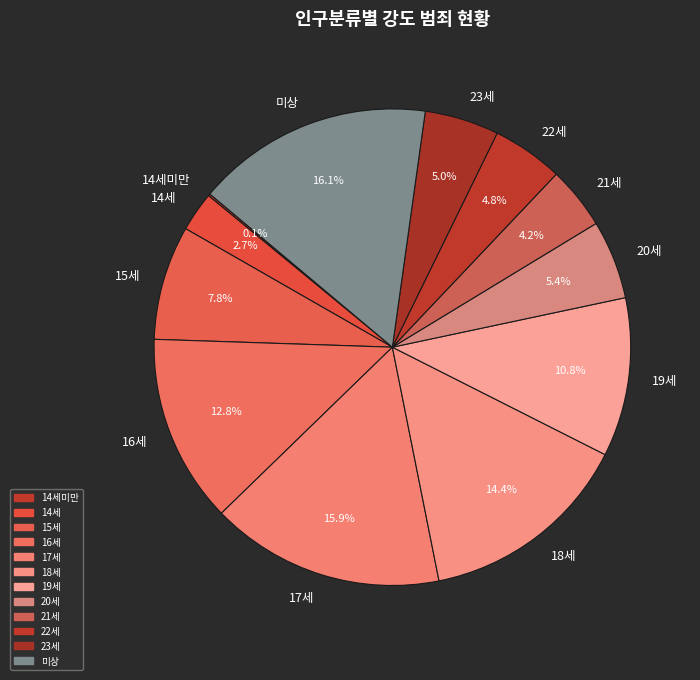

Is there a majority slice in this chart?

No